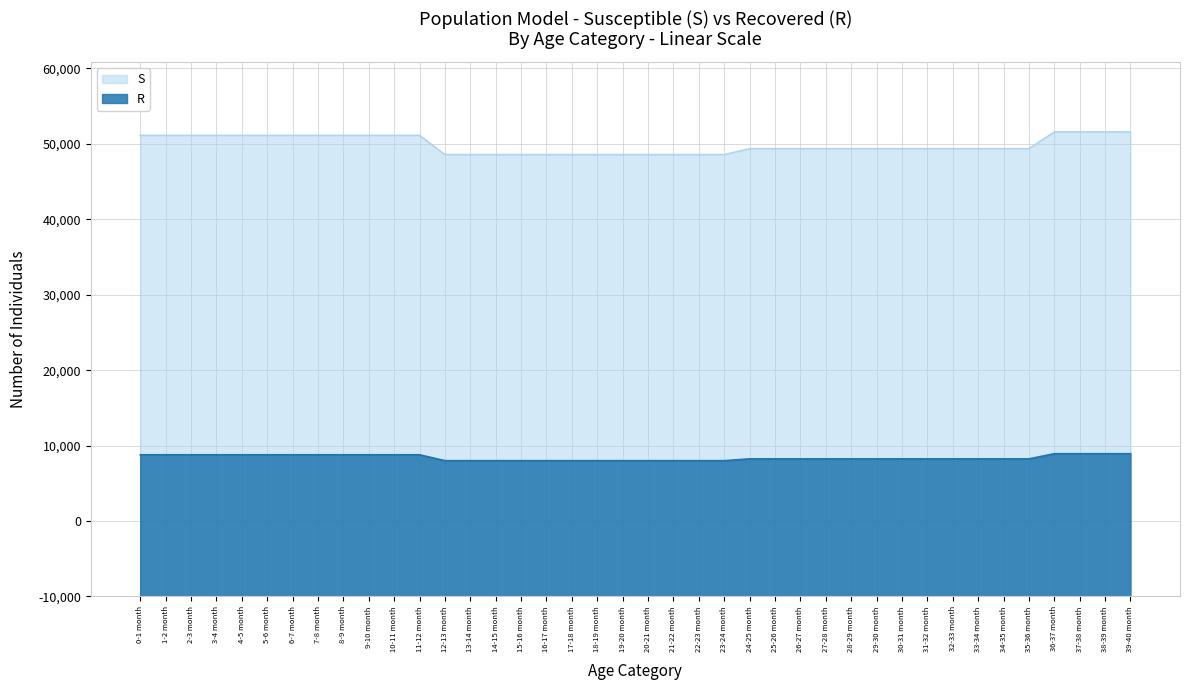

What are all the series names shown in the legend?

S, R